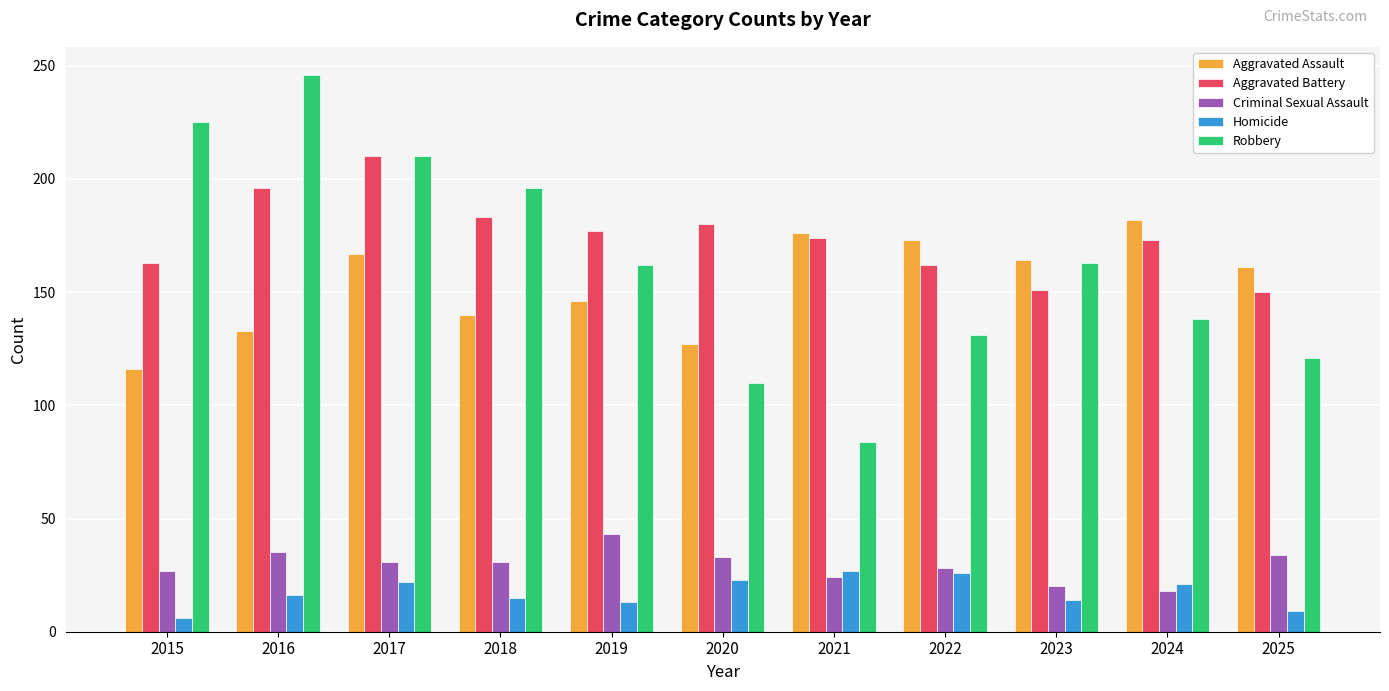

What is the total value across all series at 2021?

485